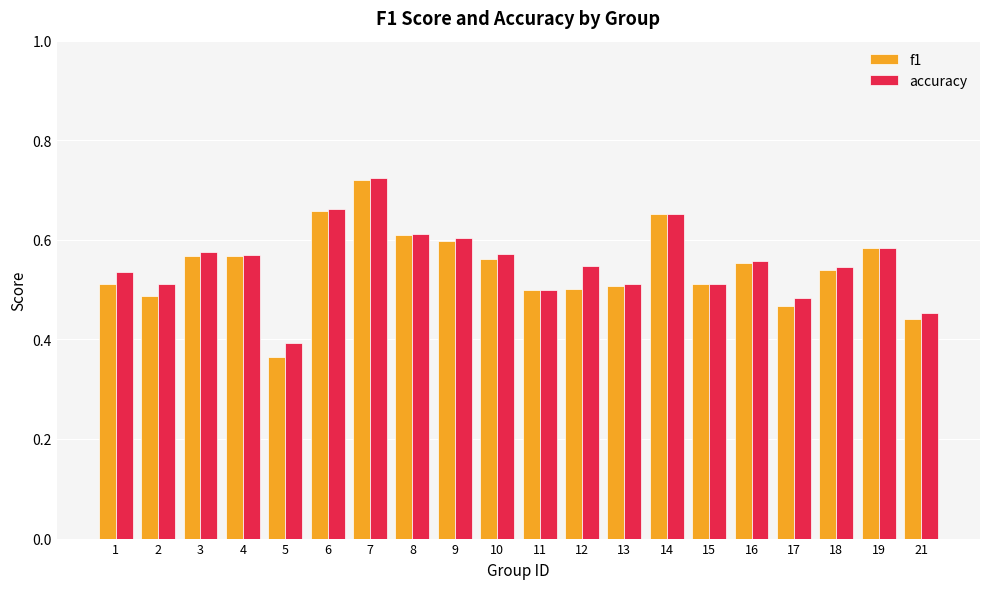

At which label does f1 reach its peak?

7